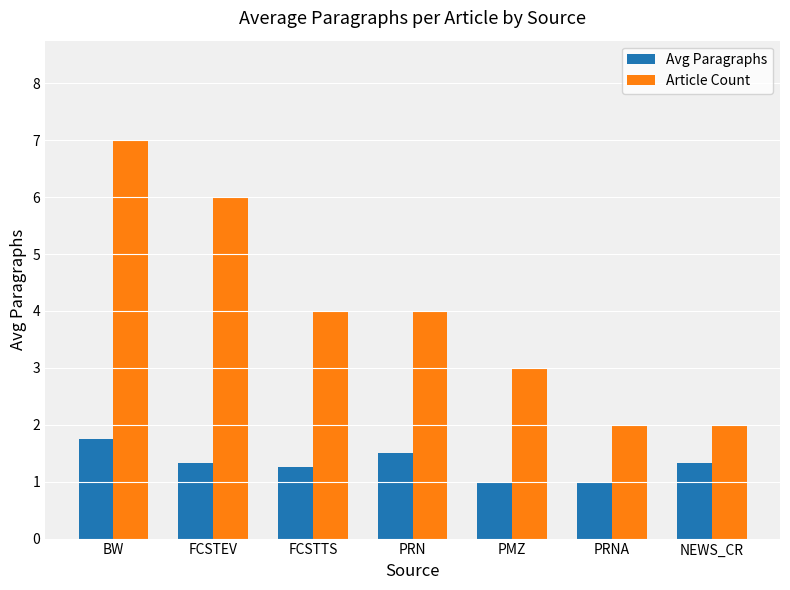

Count the number of categories in the chart.

7